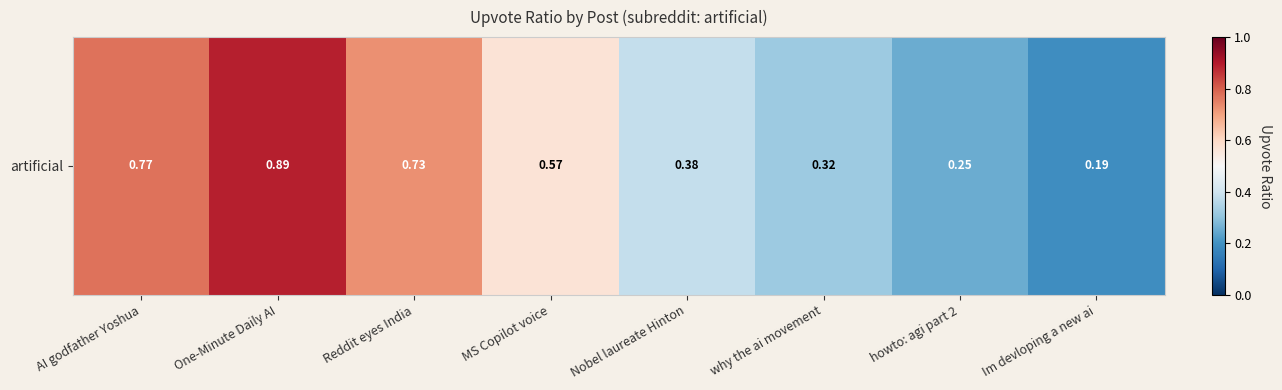

What is the sum of all values?

4.1